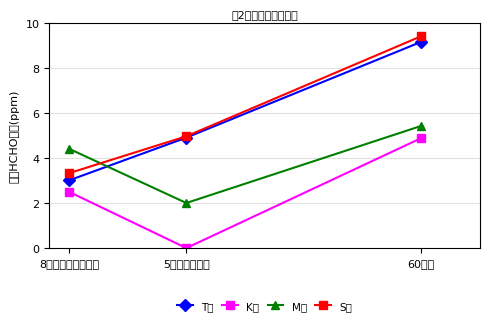

List the labels in order of S宅 value, smallest first.

8時間以上閉め切り, 5分間換気直後, 60分後